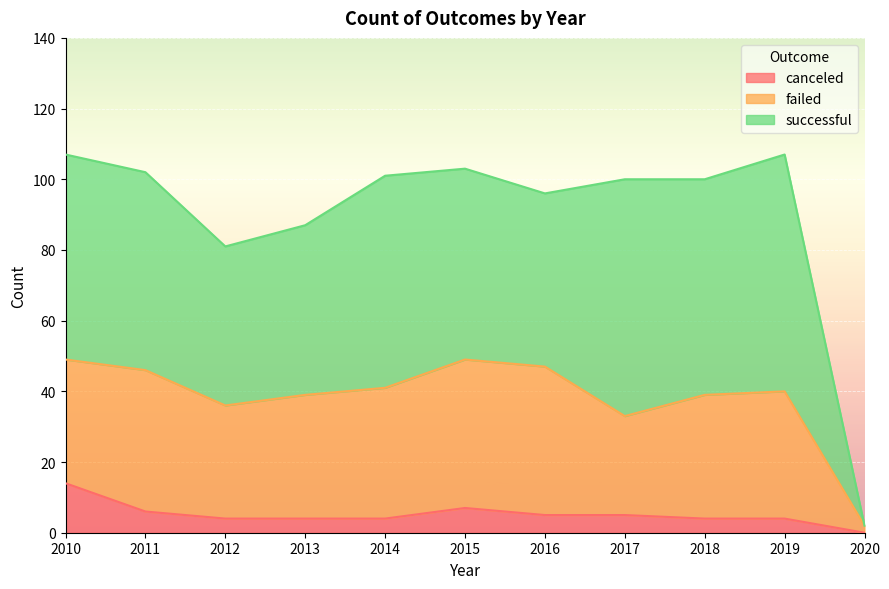

What is the difference between the highest and lowest values at 2010?

44